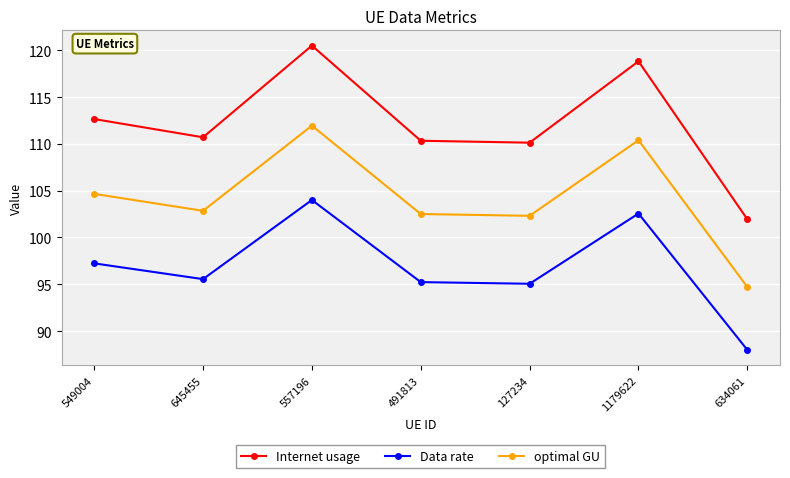

Where is Internet usage nearest to the value 111?

645455